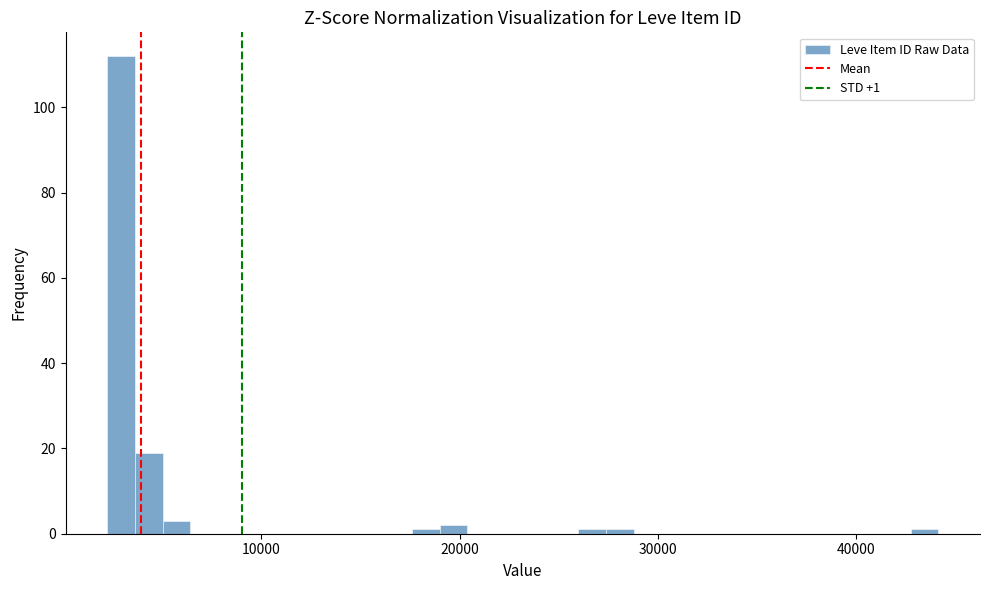

Read against the x-axis, roughly where is the centre of the tallest bar?

3000